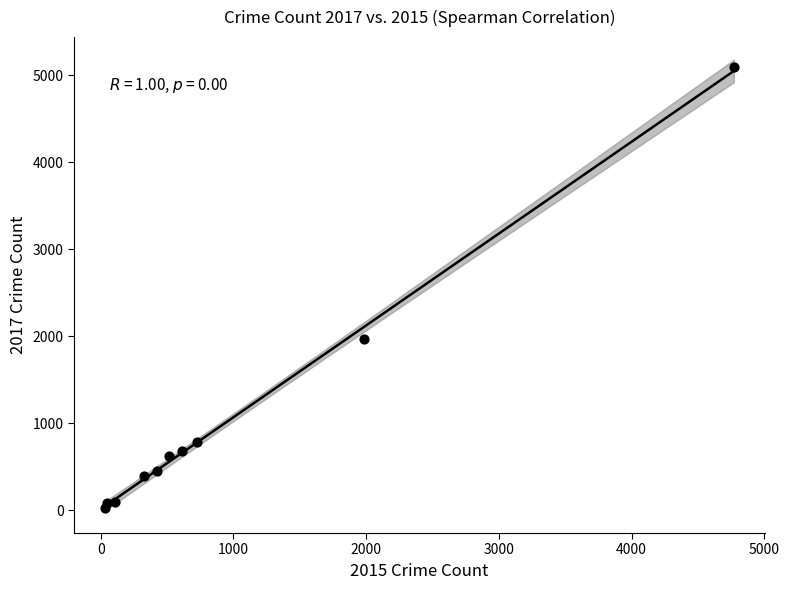

What Y value in the scatter plot is closest to 2559?

1968